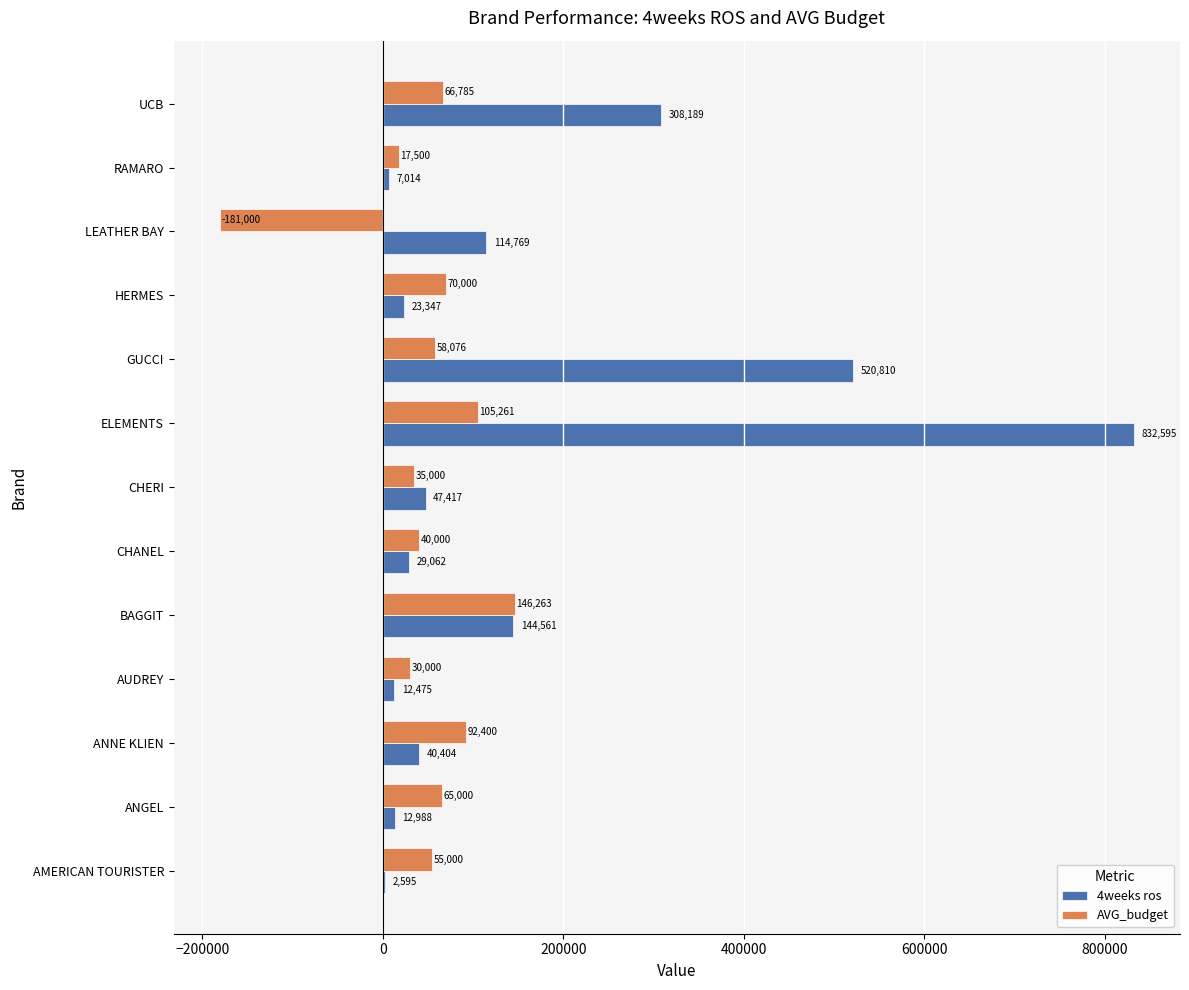

At which label is 4weeks ros closest to 417595?

GUCCI